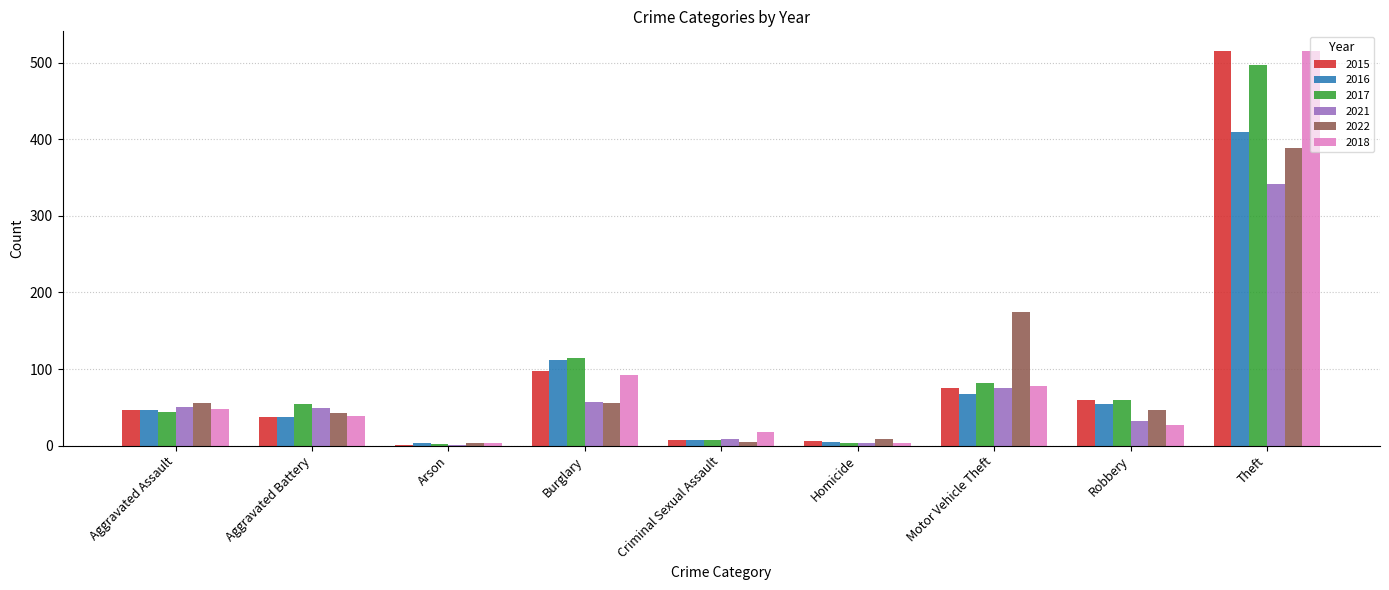

What is the sum of the 2017 values at Criminal Sexual Assault and Burglary?

121